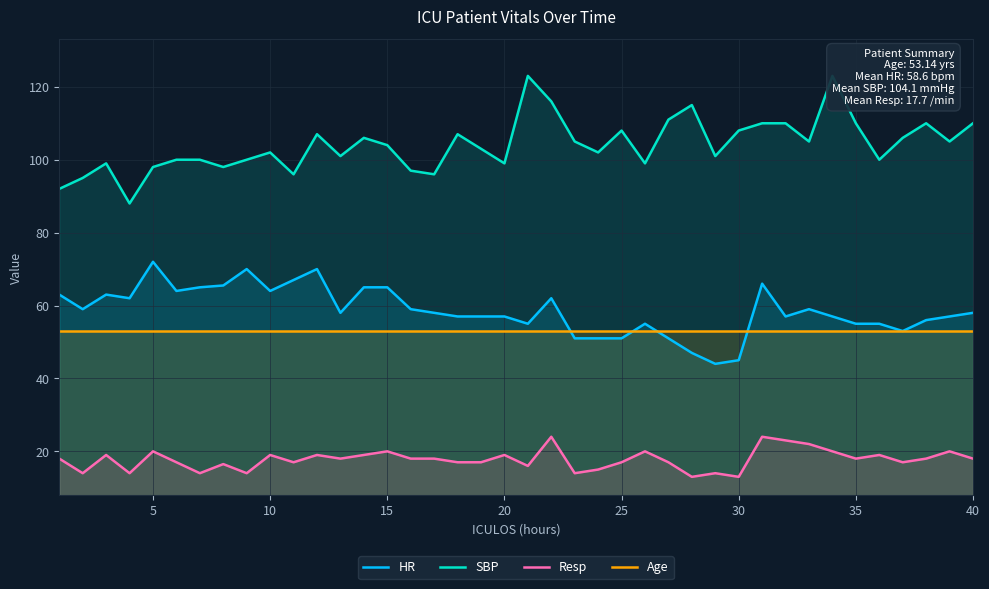

What is the maximum value for Resp?

24.0